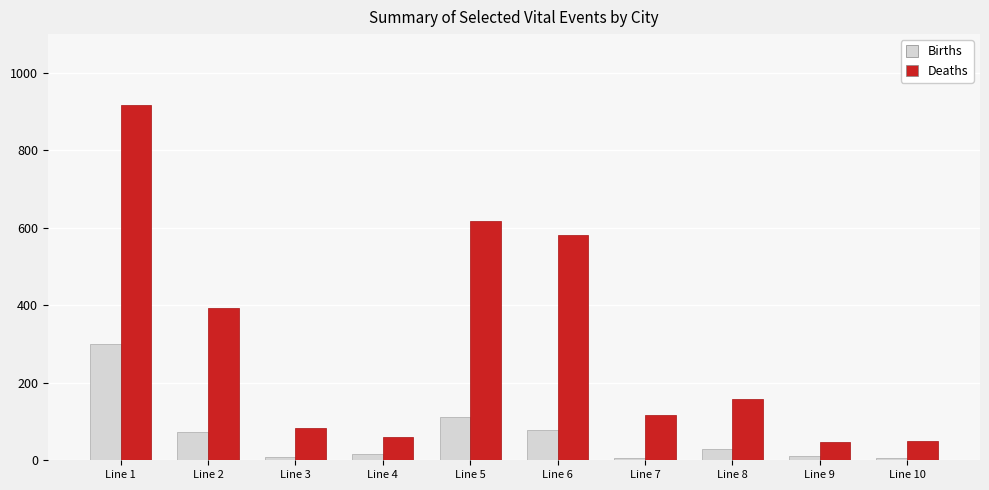

At how many categories does at least one series exceed 417?

3